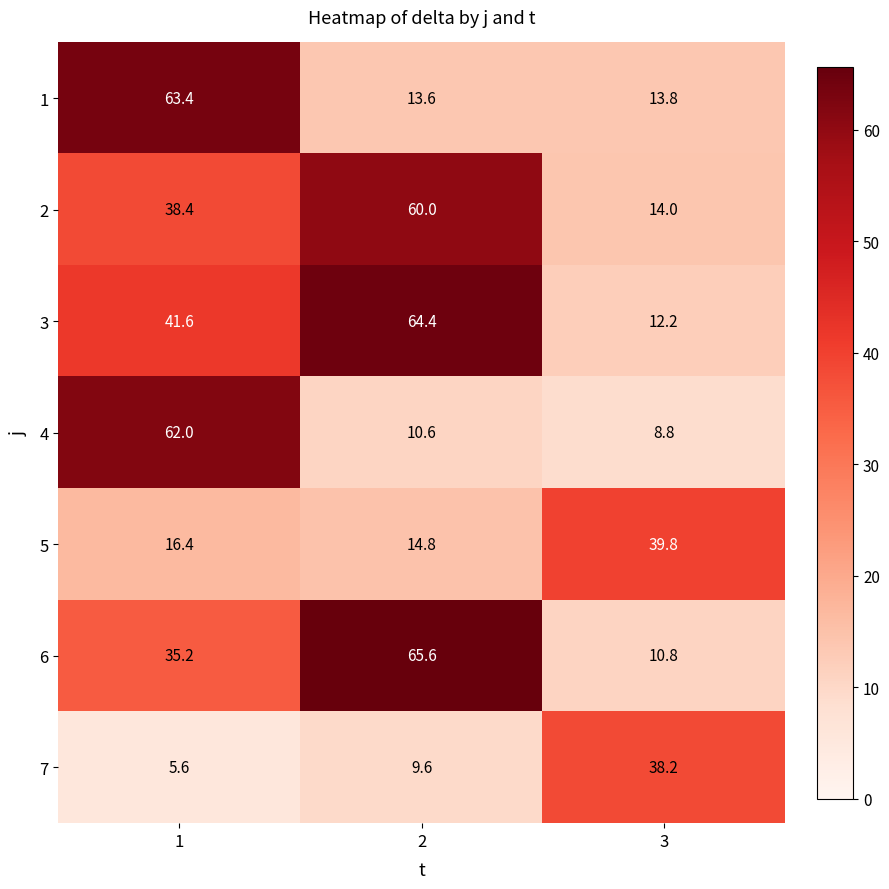

True or false: 3 has a value of 41.6 at 1.

True